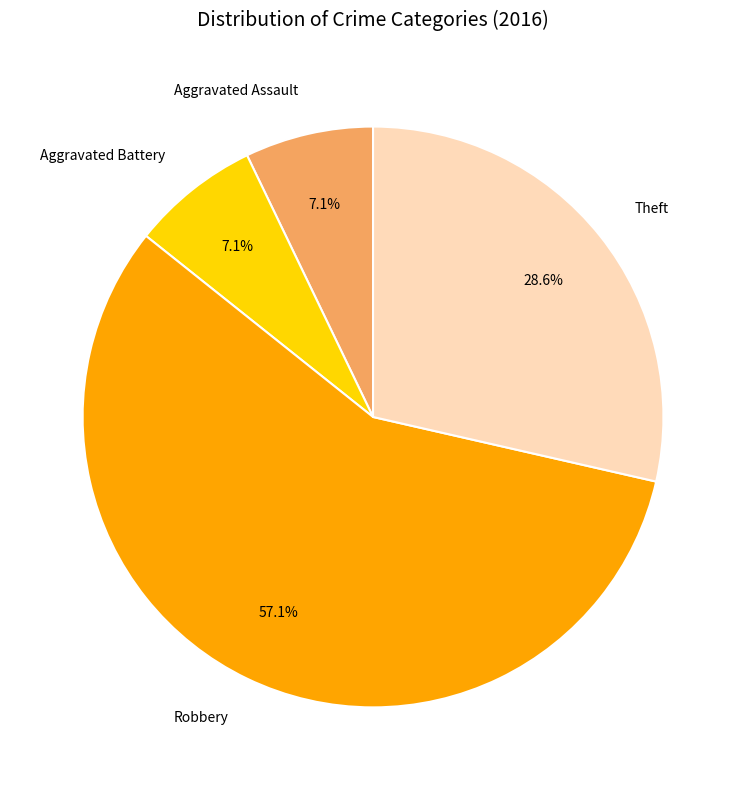

The Robbery slice represents 67% of the pie. True or false?

False